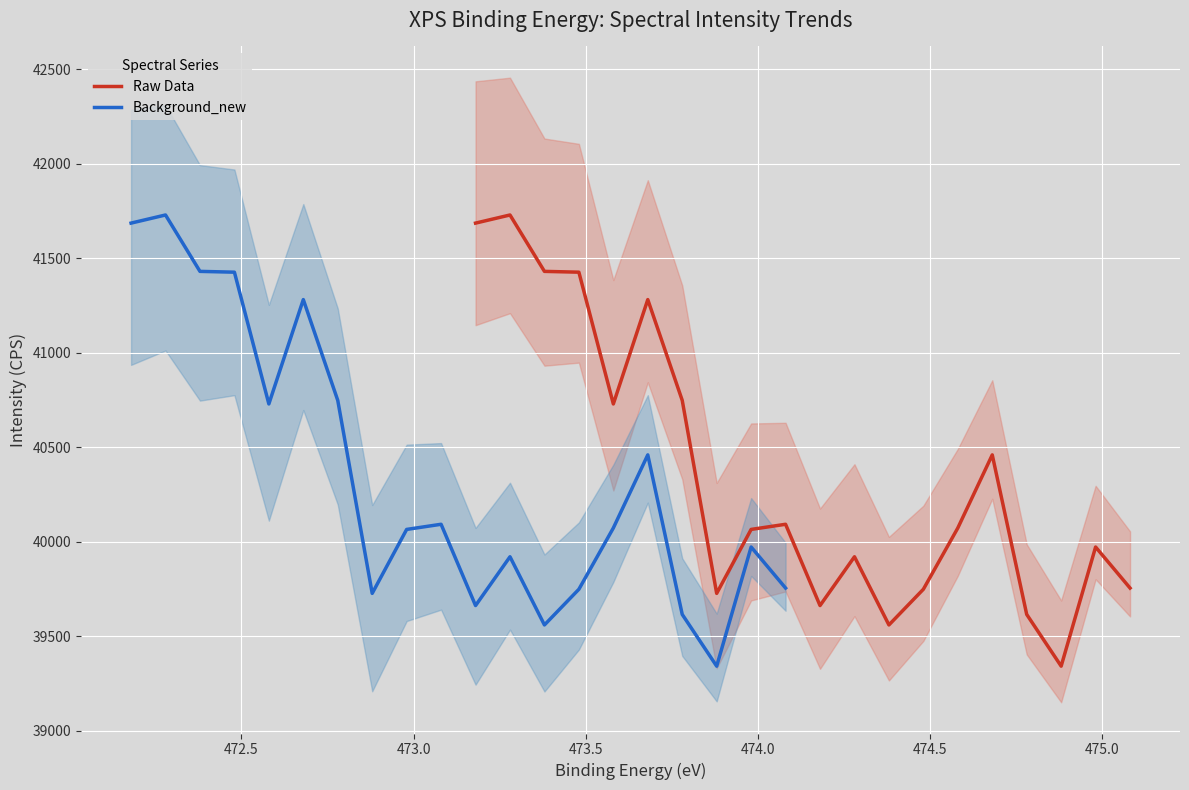

Where does the Raw Data series first go above 40072?

474.0